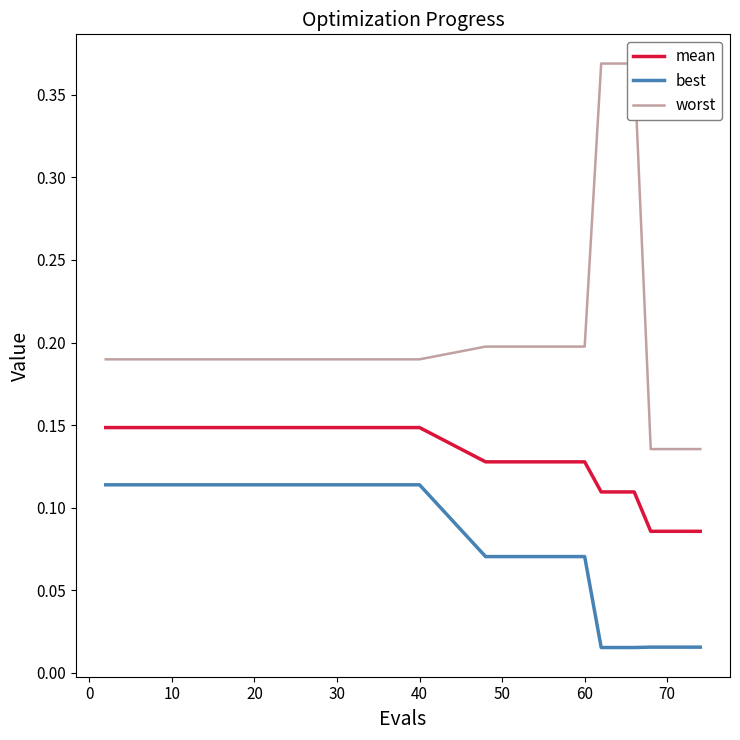

Reading left to right, list all the values displayed in this chart.

mean: 0.1	0.1	0.1	0.1	0.1	0.1	0.1	0.1	0.1	0.1	0.1	0.1	0.1	0.1	0.1	0.1	0.1	0.1	0.1
best: 0.1	0.1	0.1	0.1	0.1	0.1	0.1	0.1	0.1	0.1	0.1	0.1	0.0	0.0	0.0	0.0	0.0	0.0	0.0
worst: 0.2	0.2	0.2	0.2	0.2	0.2	0.2	0.2	0.2	0.2	0.2	0.2	0.4	0.4	0.4	0.1	0.1	0.1	0.1